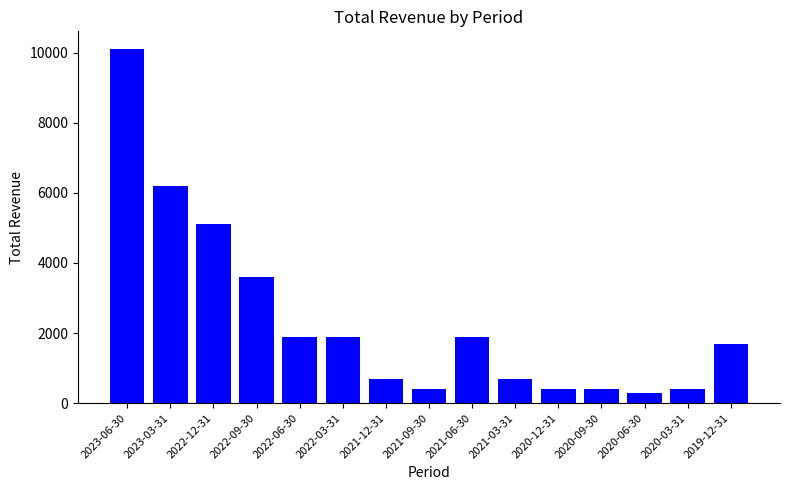

The chart shows a value of 276 at 2021-03-31. True or false?

False